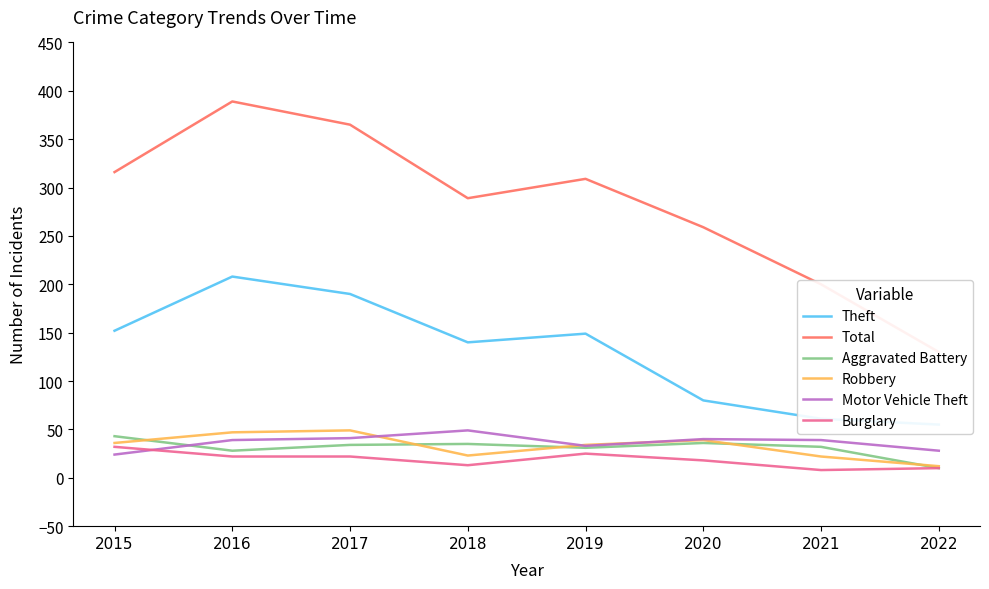

Where is Burglary nearest to the value 20?

2016